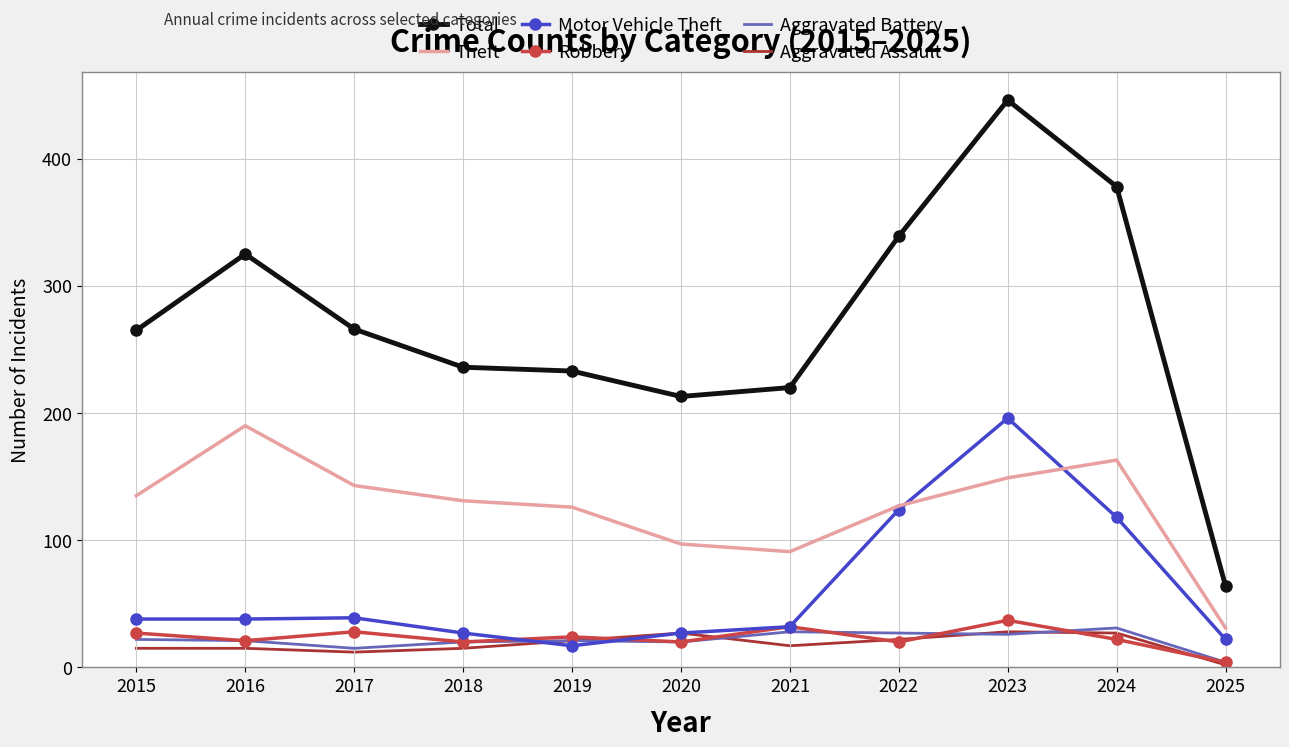

The Robbery series shows 16 at 2021. True or false?

False